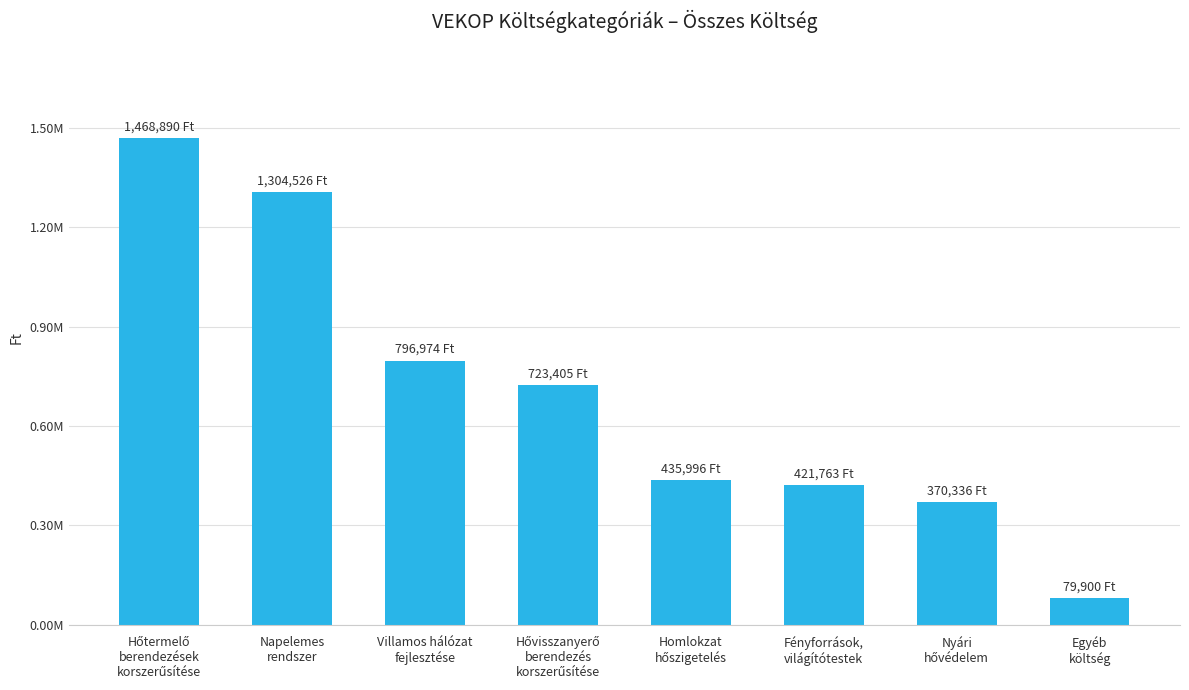

Where is the data nearest to the value 774394?

Villamos hálózat
fejlesztése